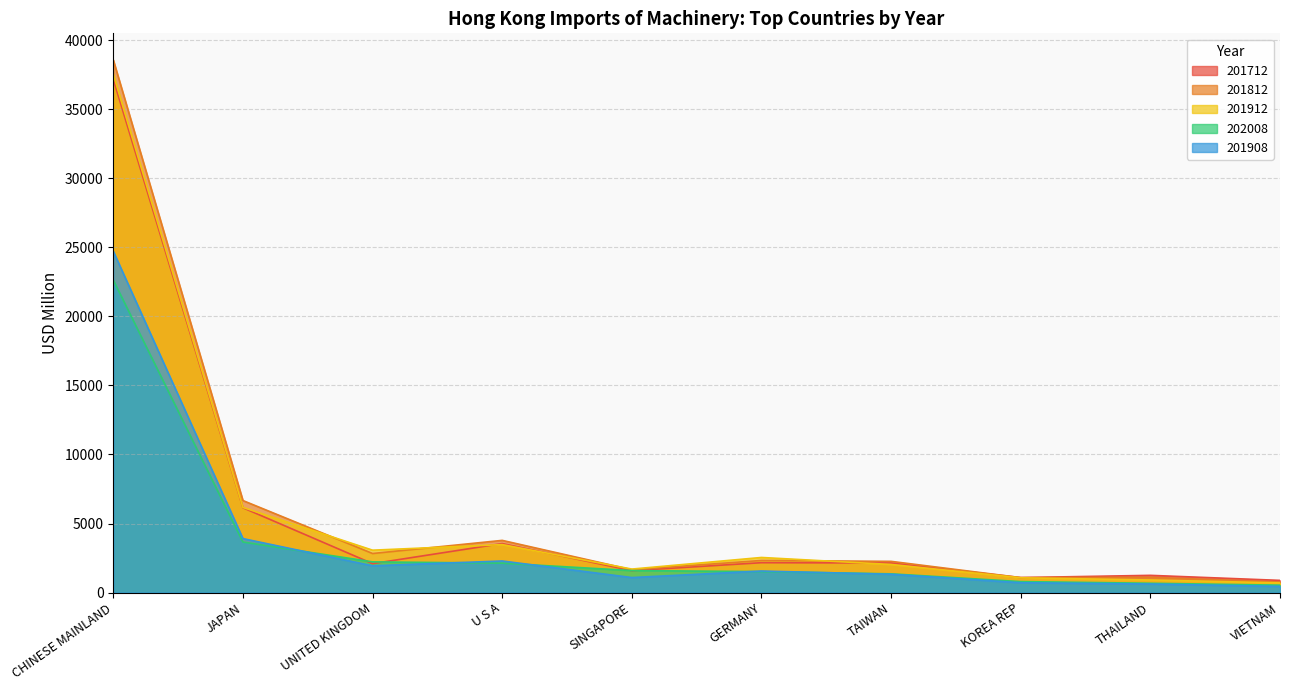

What is the label of the 3rd point from the left?

UNITED KINGDOM